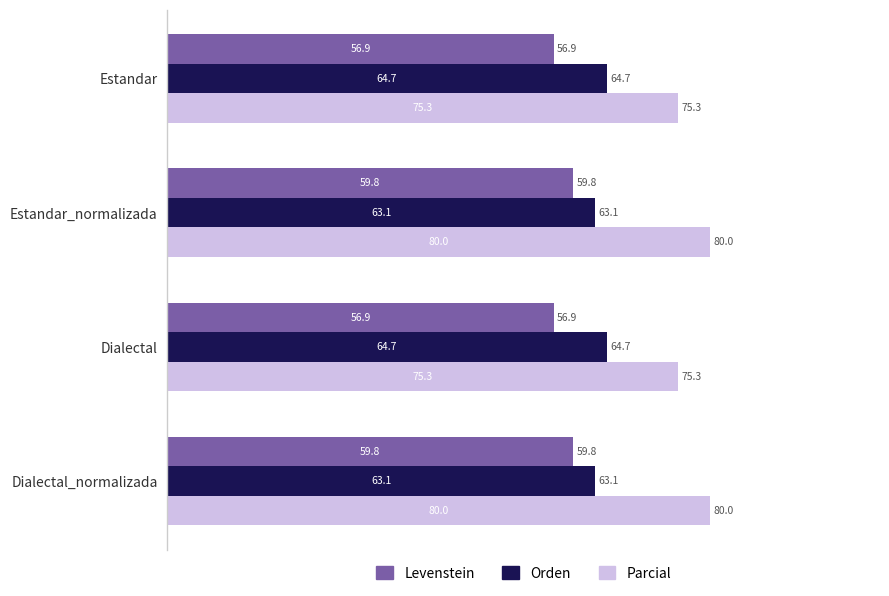

What is the approximate value of Parcial at Estandar_normalizada?

80.0